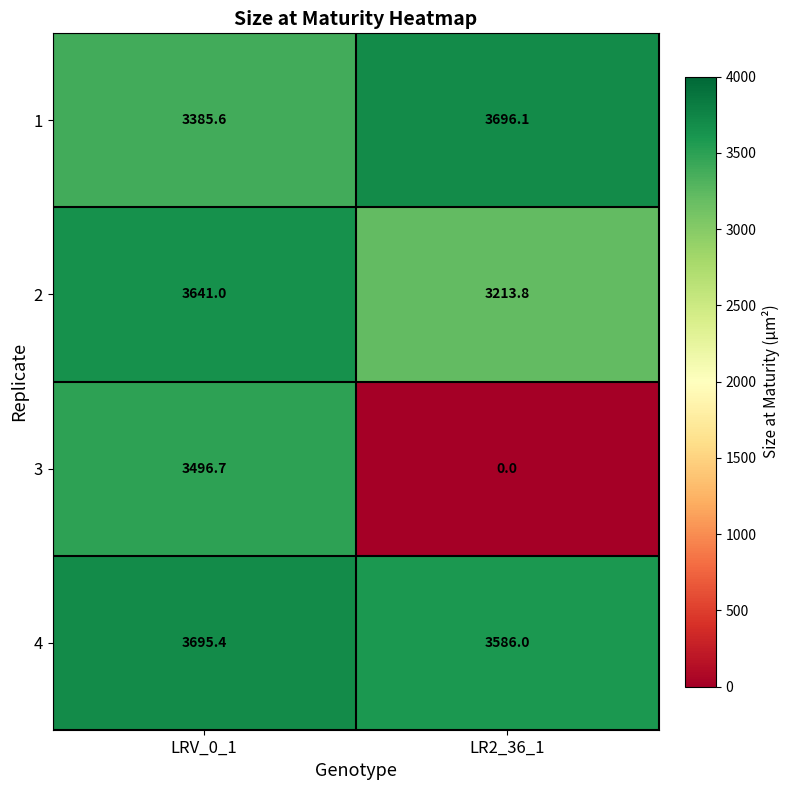

What is the spread (max minus min) of values at LR2_36_1?

3696.1